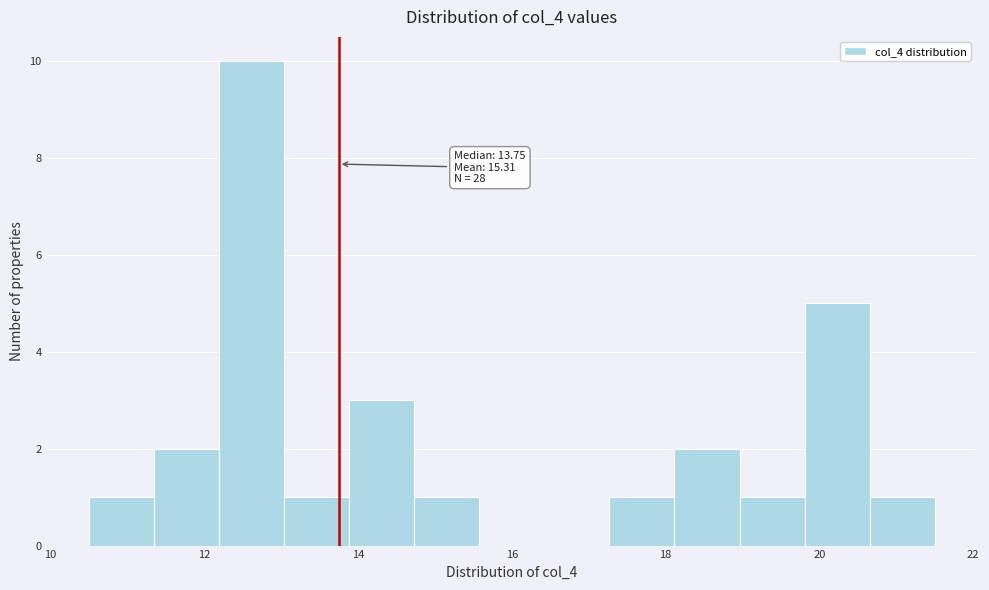

Which range on the x-axis has the tallest bar?

12.2 to 13.0